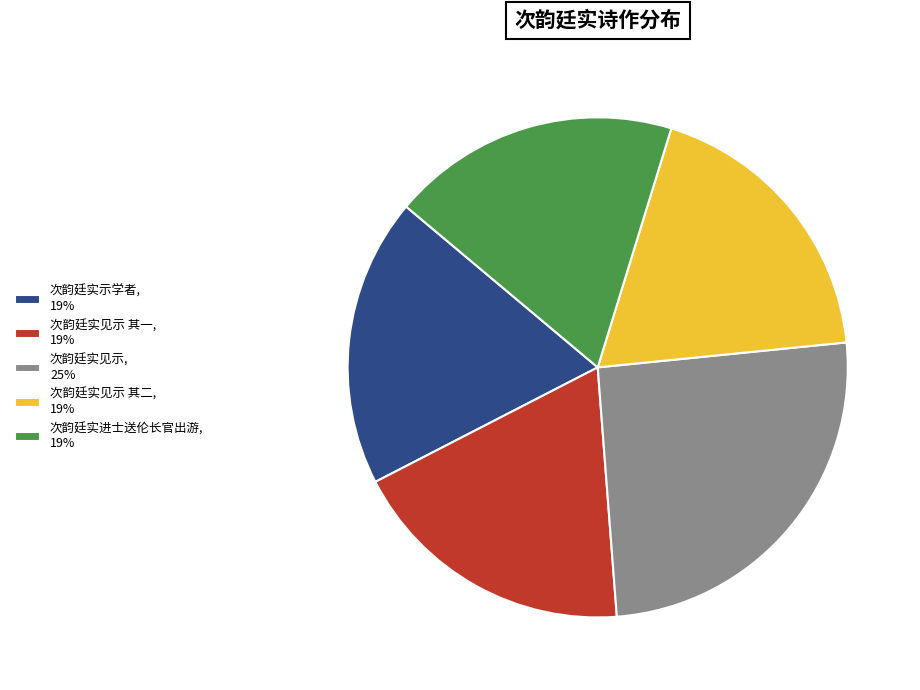

Do 次韵廷实见示, 25% and 次韵廷实示学者, 19% together represent more than half of the pie?

No